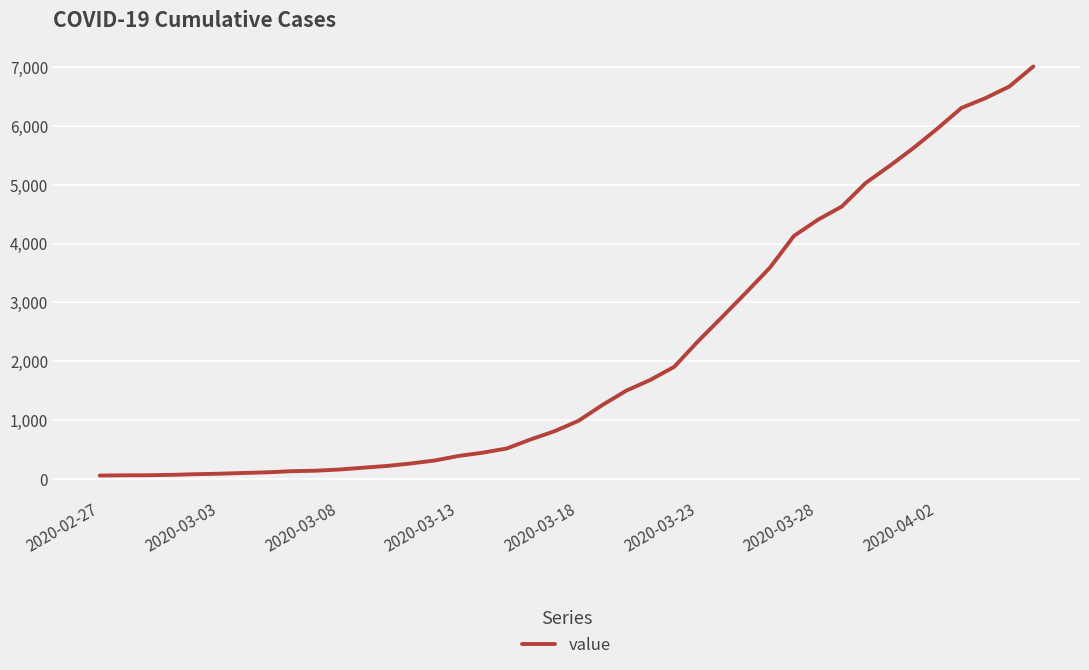

What is the greatest value displayed?

7003